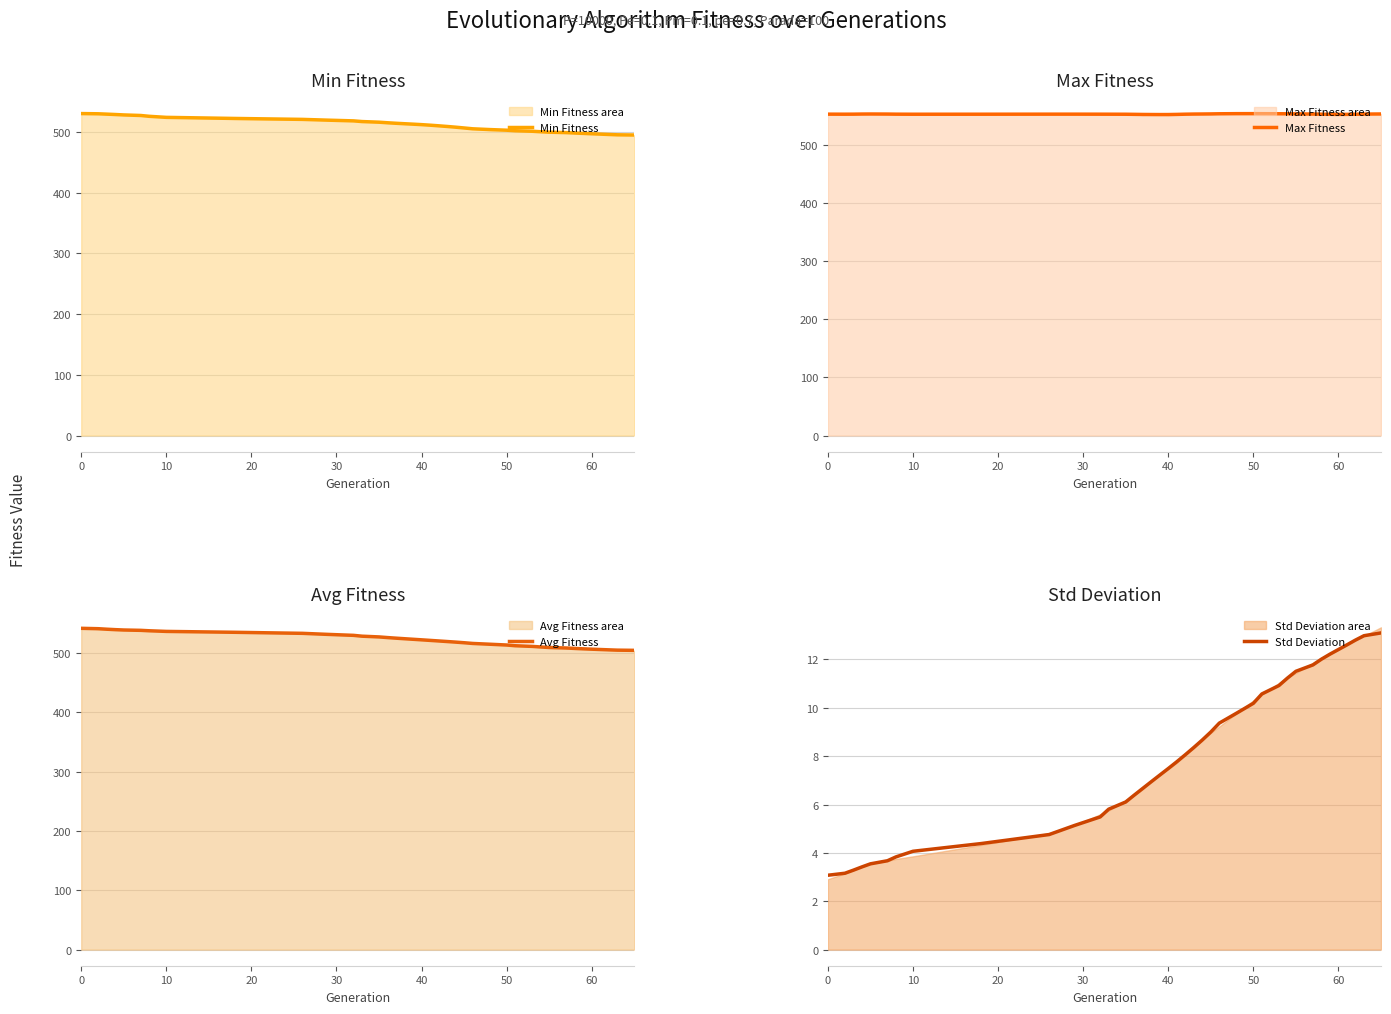

List the series in order of their peak value, highest first.

Max Fitness, Avg Fitness, Min Fitness, Std Deviation